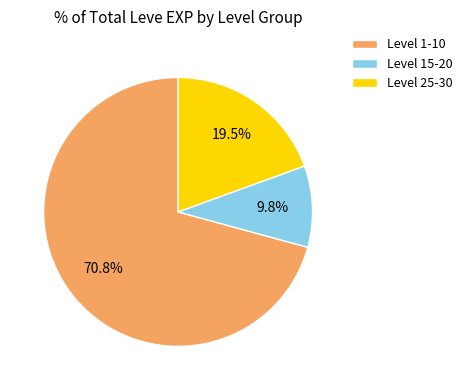

Which slice is the smallest?

Level 15-20